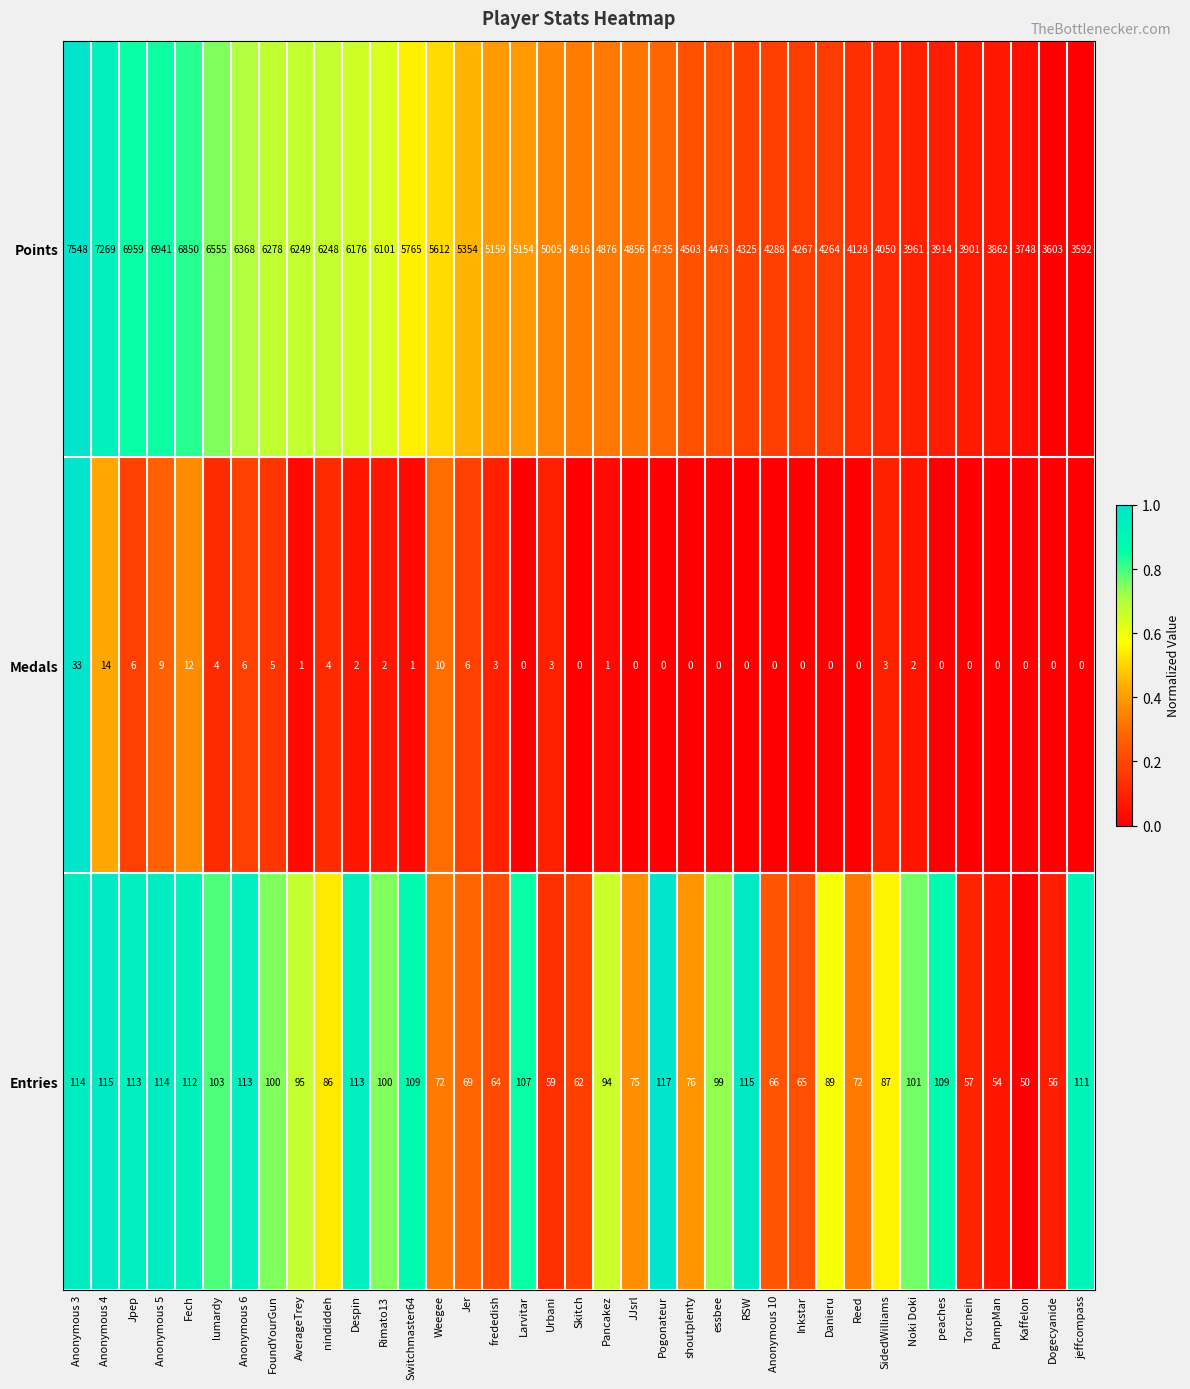

List the series in order of their peak value, lowest first.

Medals, Entries, Points